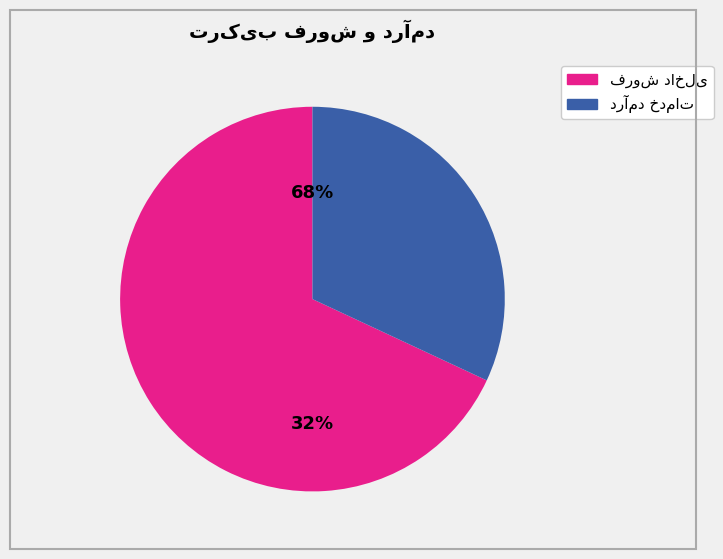

To the nearest percent, what is the average slice percentage?

50%